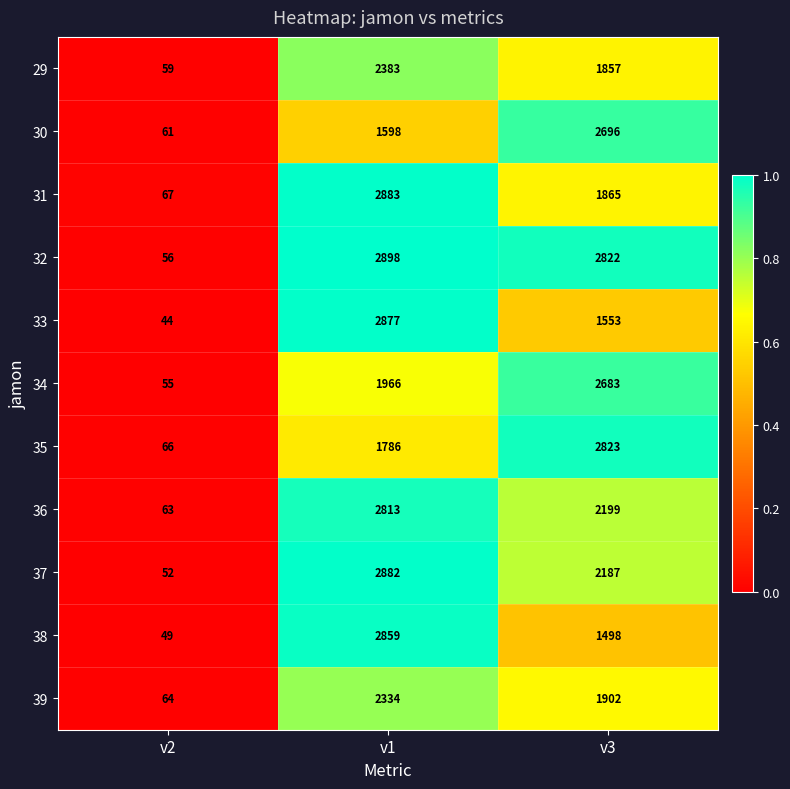

What is the sum of the 38 values at v3 and v2?

1547